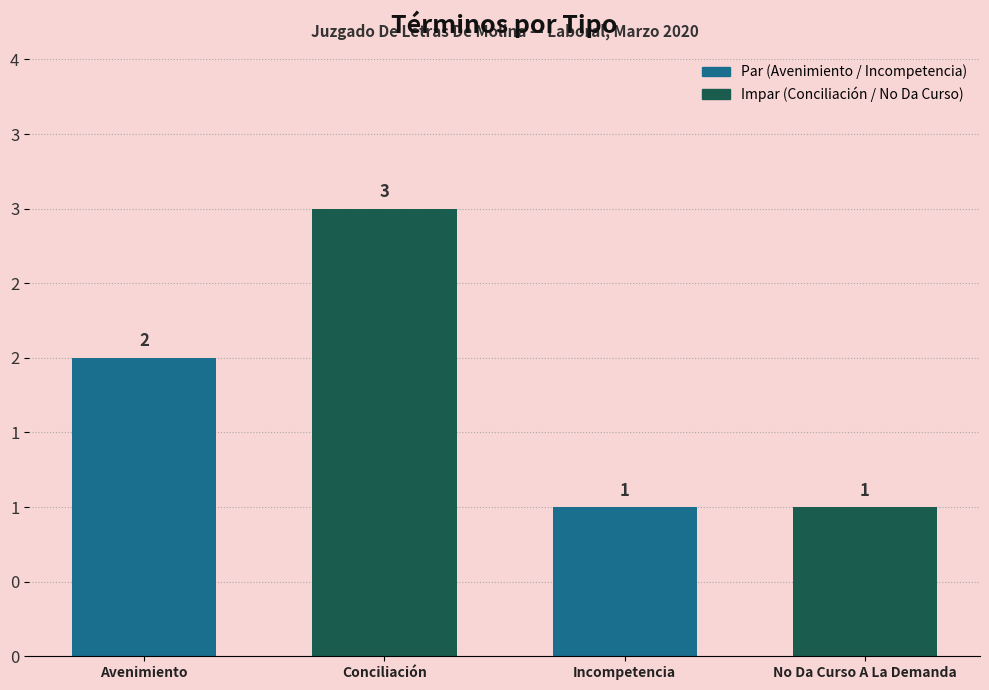

What is the value of the 3rd bar from the left?

1